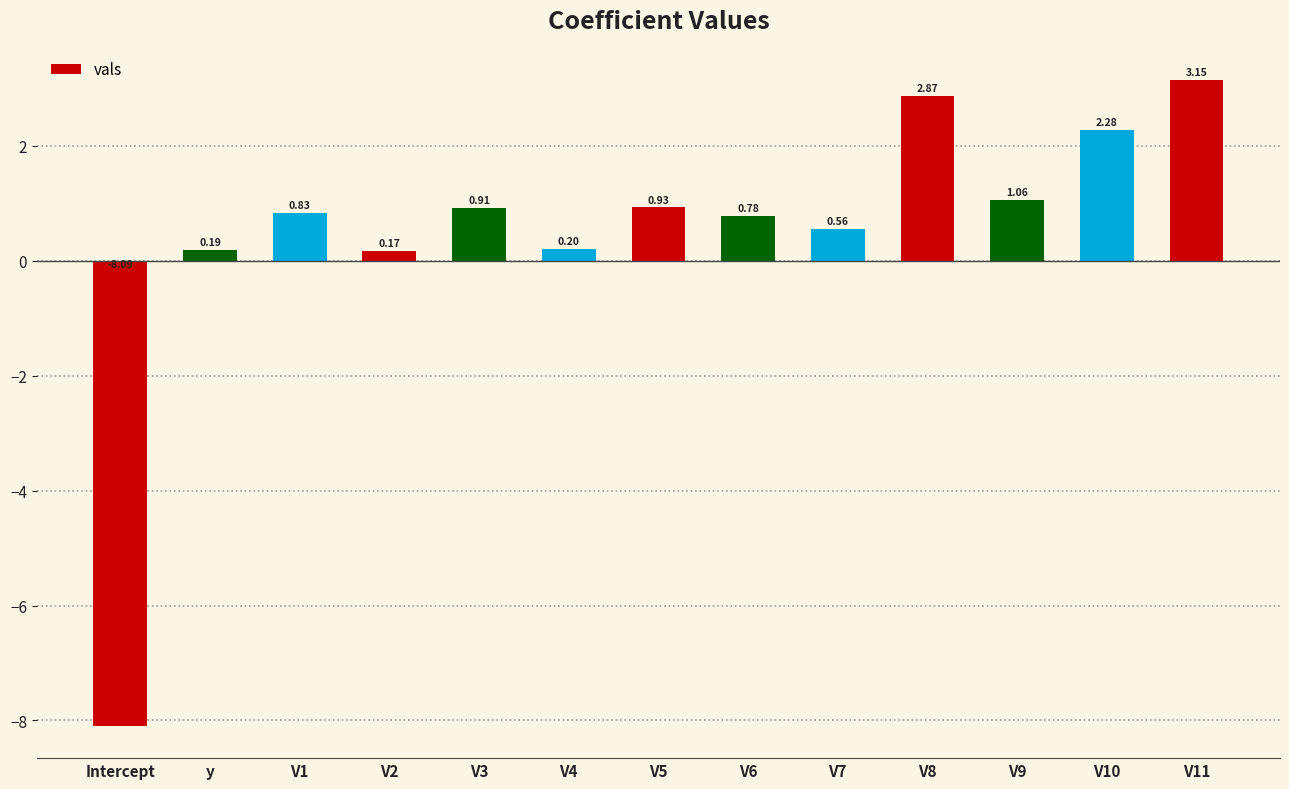

How many bars are there in total?

13